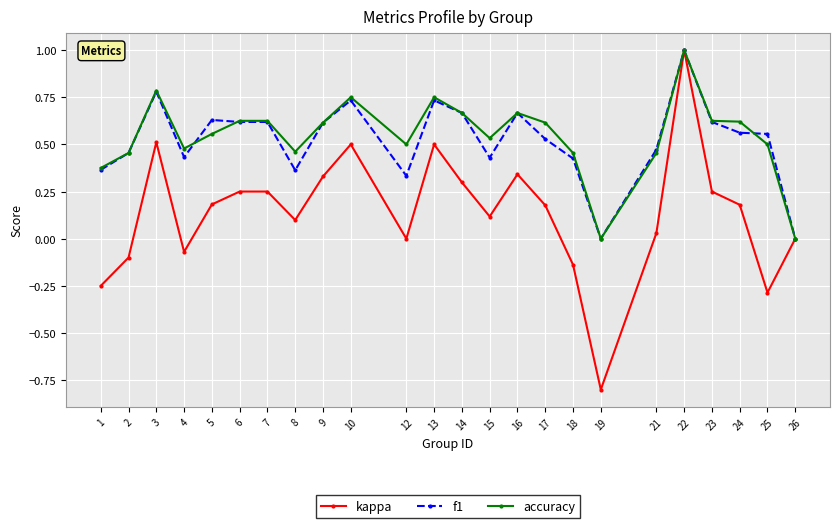

What is the highest value of the kappa series?

1.0